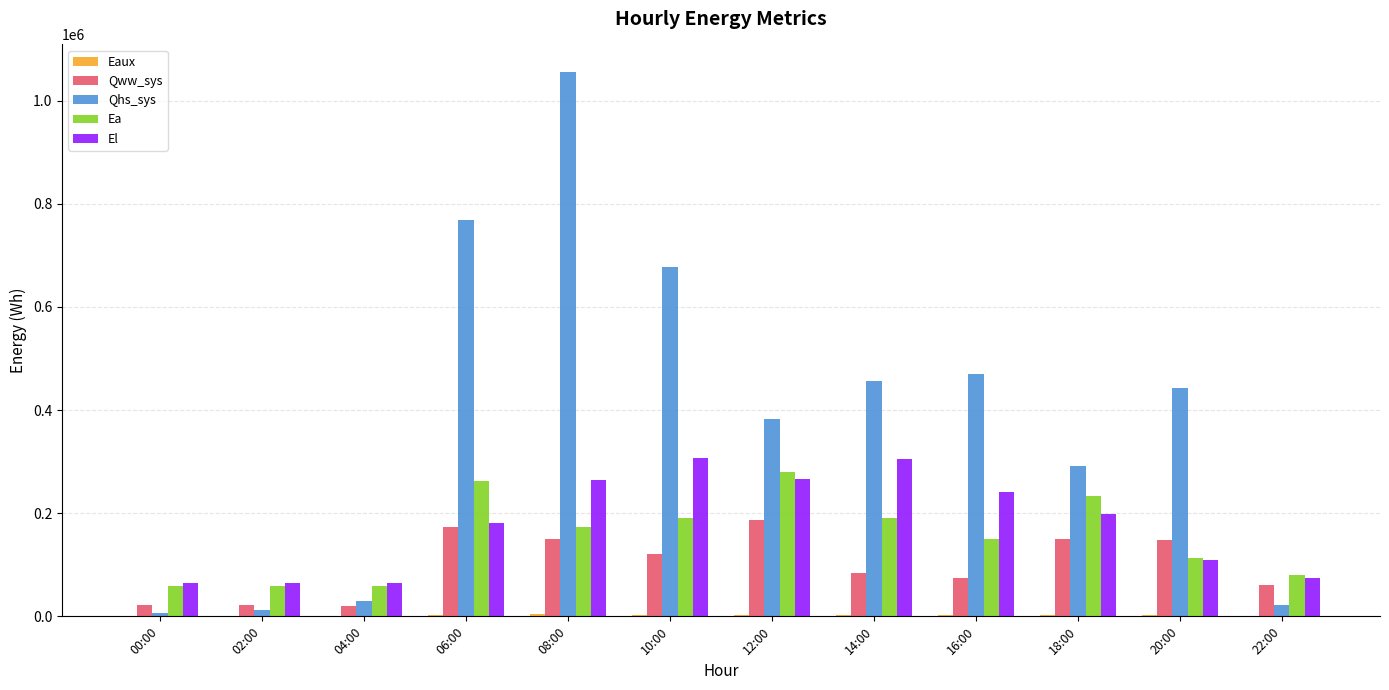

Where is Ea nearest to the value 169387?

08:00